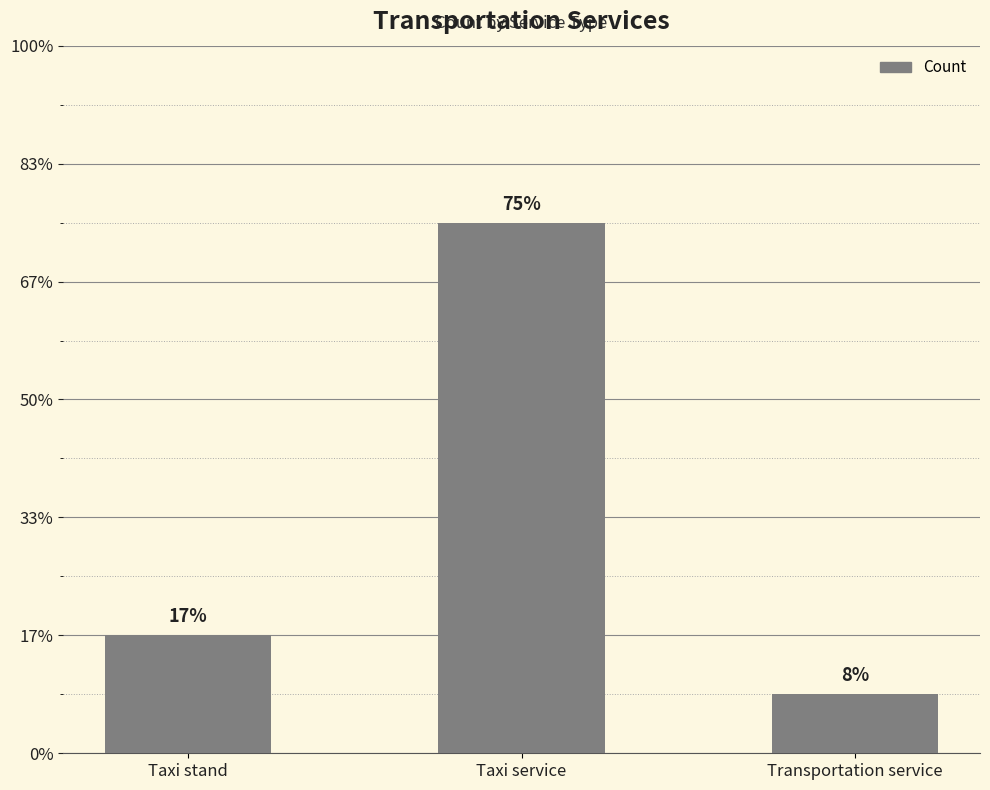

True or false: the data shows 6 at Taxi service.

False